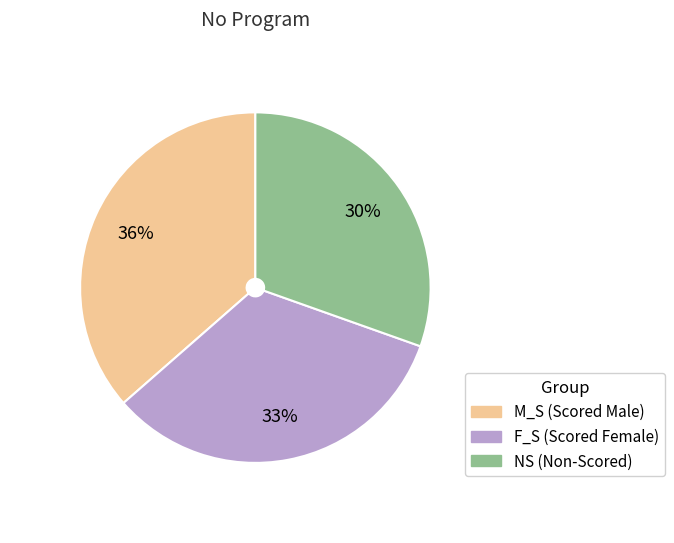

Is there a majority slice in this chart?

No